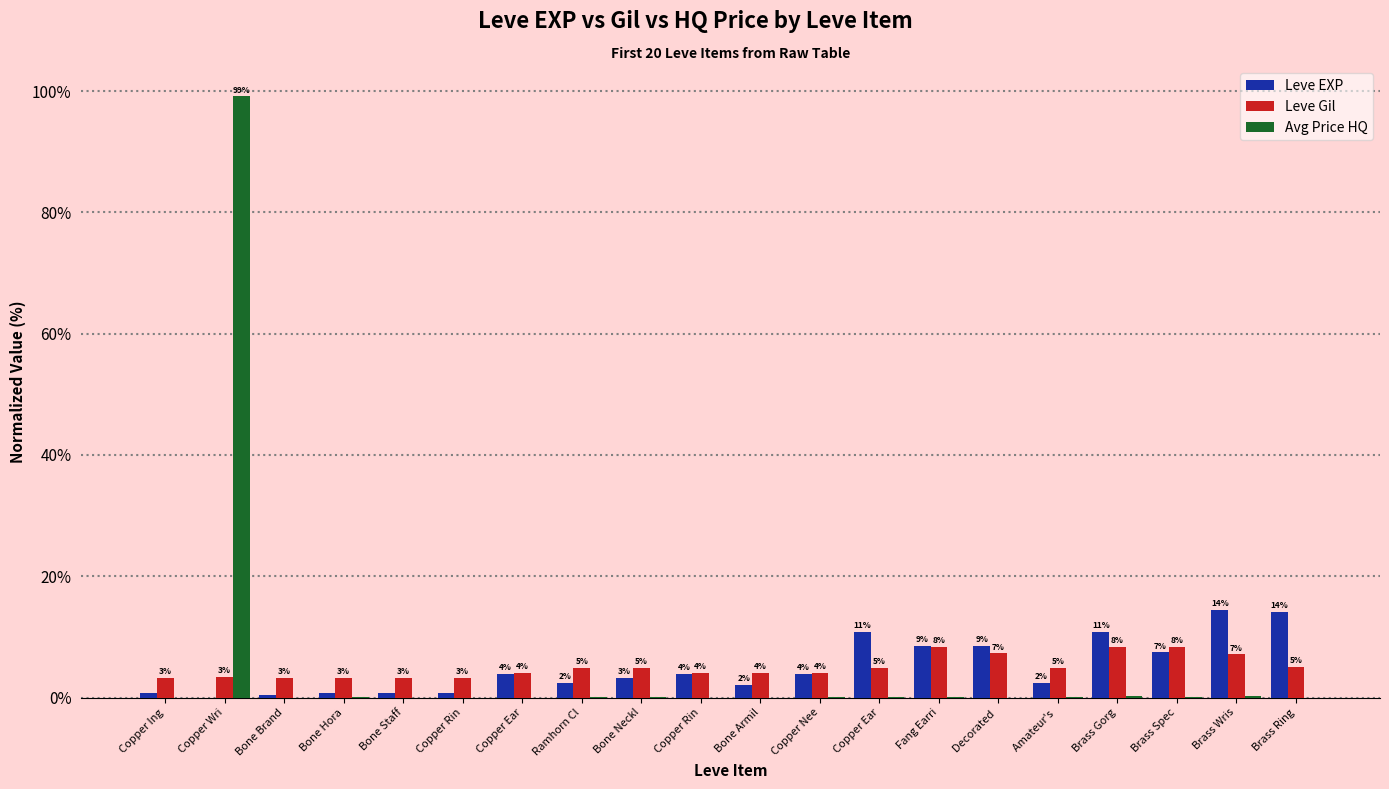

At which label is Leve EXP closest to 7?

Brass Spec